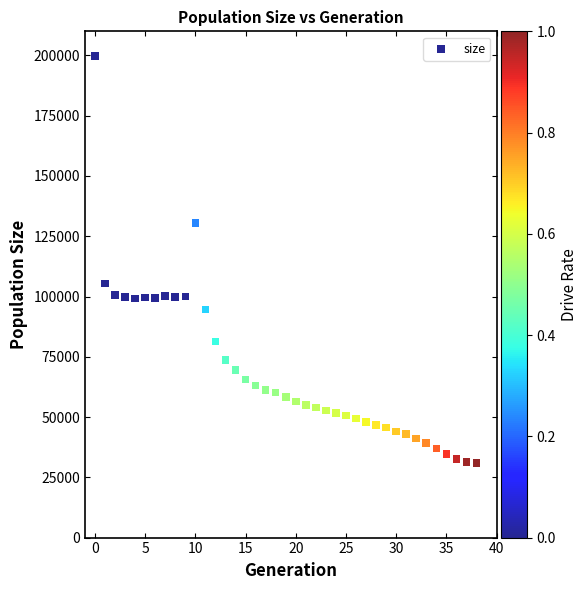

What Y value in the scatter plot is closest to 115404?

105392